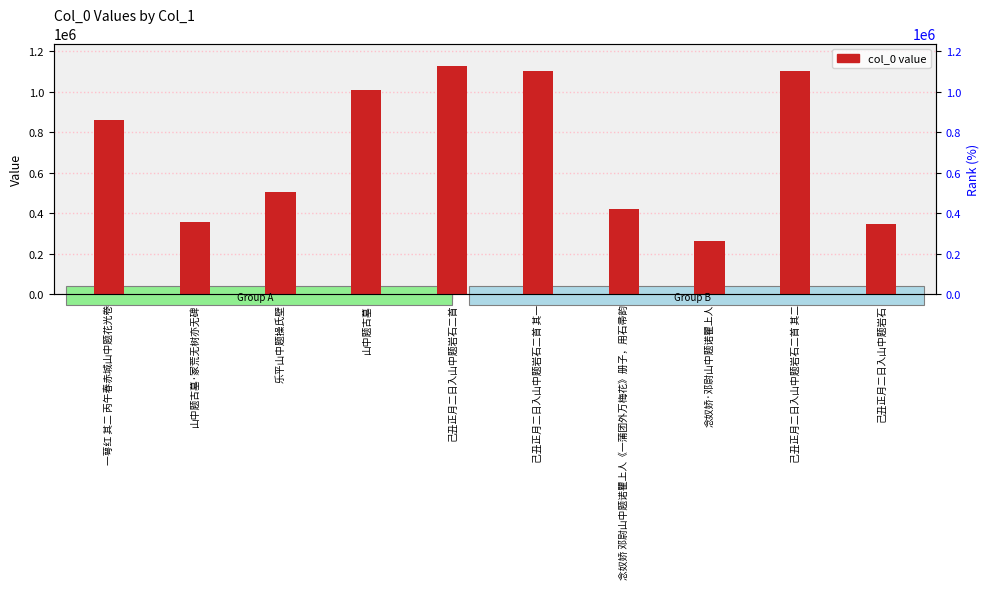

What is the average value?

708956